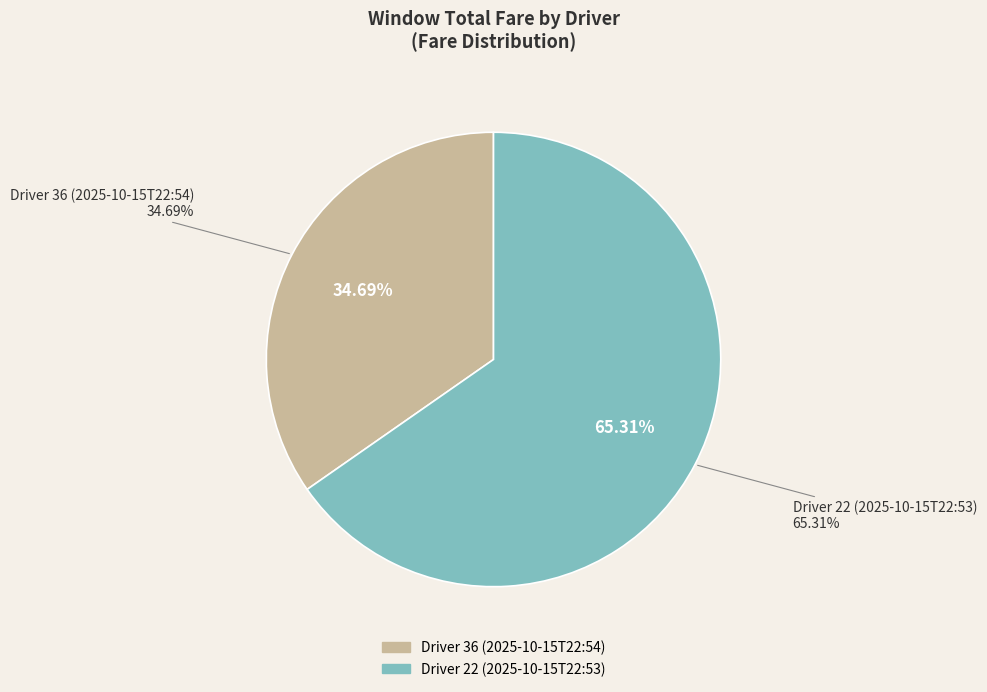

What percentage is the Driver 36 (2025-10-15T22:54) slice, to the nearest percent?

35%